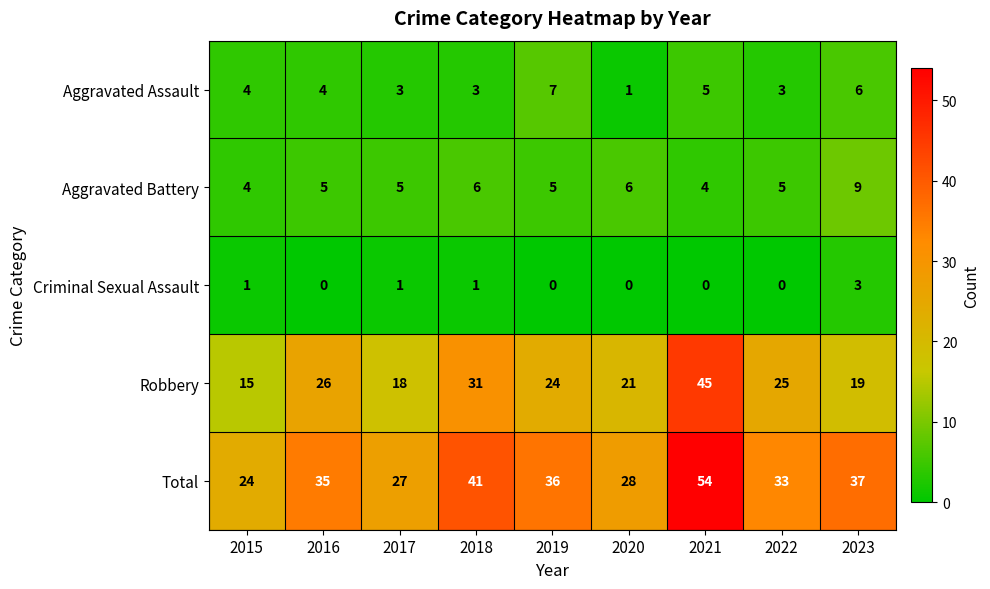

What is the average value of the Aggravated Assault series?

4